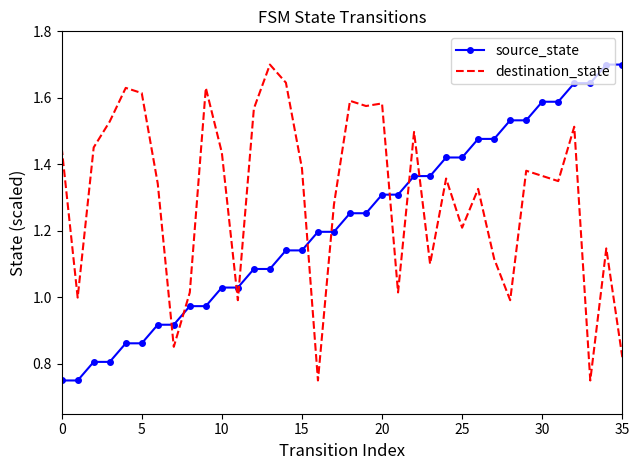

What are all the series names shown in the legend?

source_state, destination_state